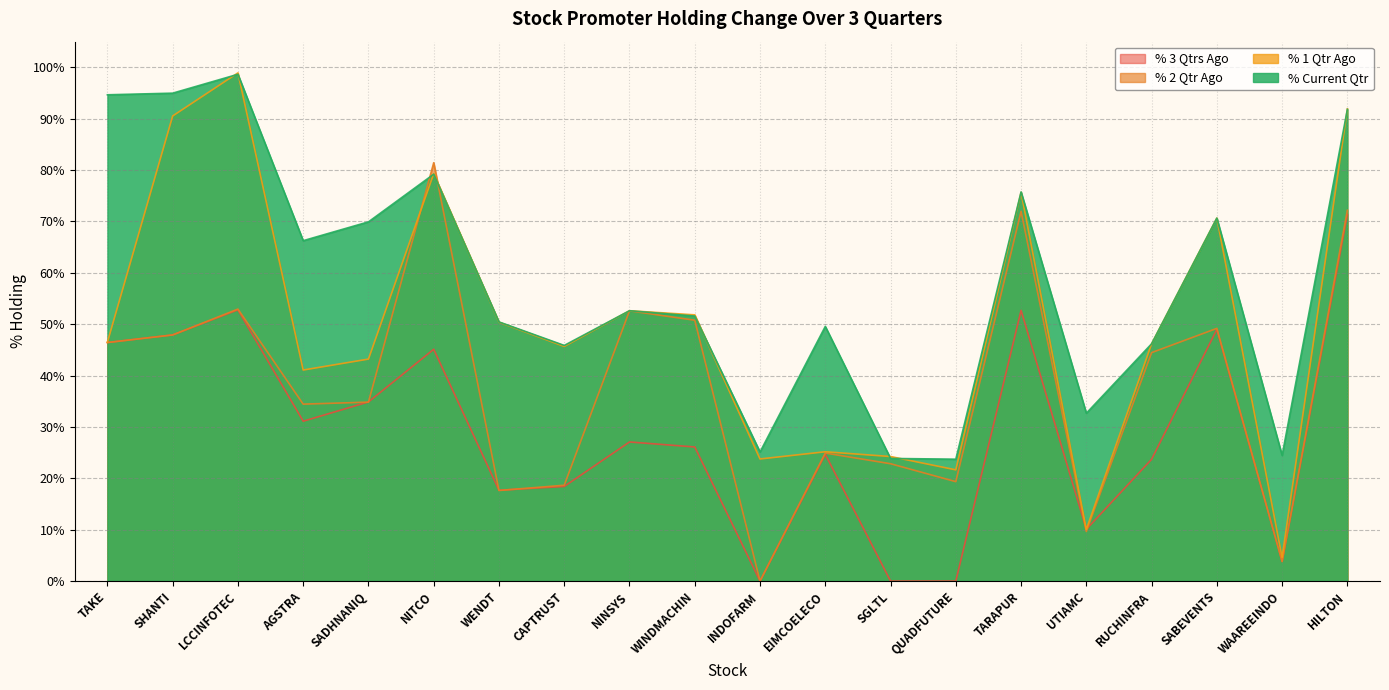

Reading left to right, list all the values displayed in this chart.

% 3 Qtrs Ago: 46.4	47.9	52.8	31.1	34.9	45.1	17.7	18.4	27.1	26.1	0.0	24.7	0.0	0.0	52.7	10.1	23.7	49.0	3.8	71.3
% 2 Qtr Ago: 46.4	47.9	52.9	34.4	34.8	81.4	17.6	18.7	52.6	50.8	0.0	24.9	22.8	19.4	72.0	9.6	44.5	49.2	3.8	72.2
% 1 Qtr Ago: 46.5	90.5	98.9	41.1	43.2	79.3	50.4	45.7	52.6	51.8	23.8	25.2	24.2	21.7	75.7	10.1	46.2	70.7	4.6	91.9
% Current Qtr: 94.7	95.0	98.7	66.3	69.9	79.2	50.4	45.9	52.6	51.6	25.1	49.6	23.9	23.7	75.8	32.7	46.2	70.7	24.5	91.8